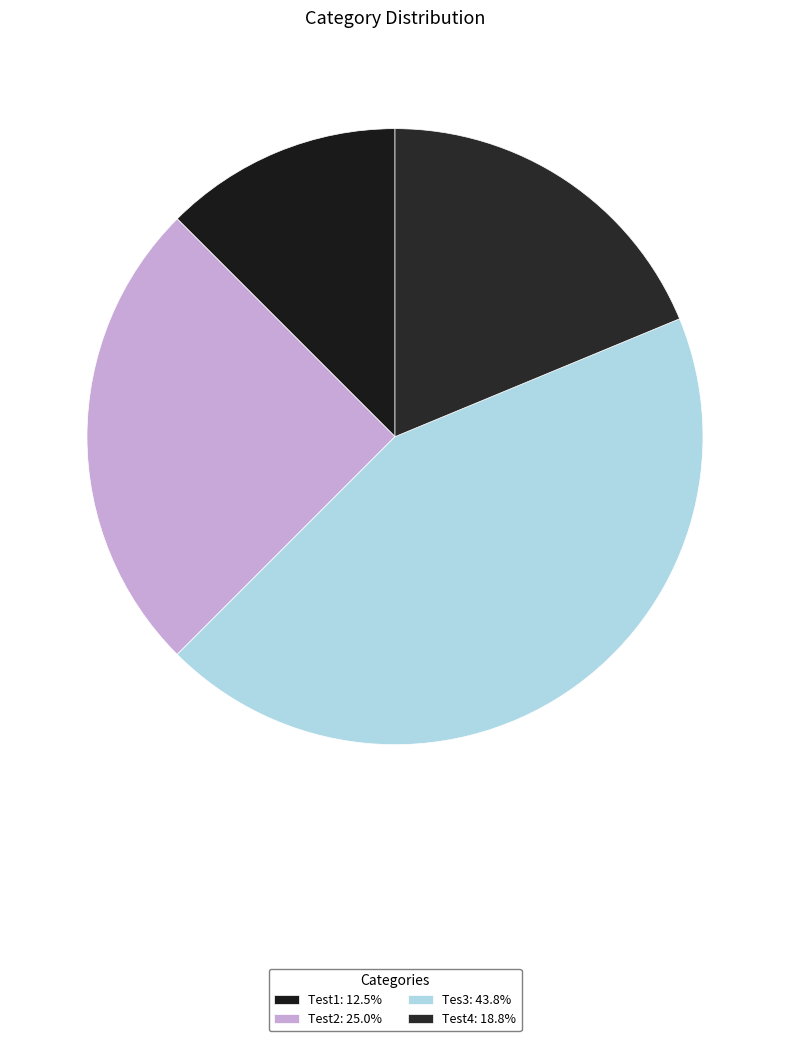

What is the smallest slice in the pie chart?

Test1